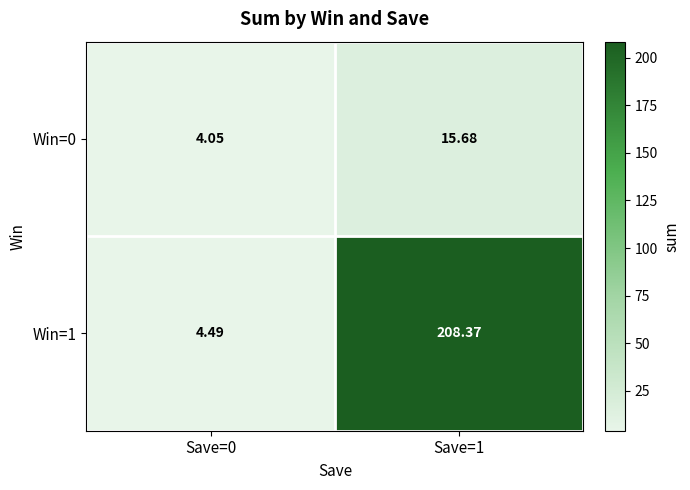

Is the value of Win=1 at Save=0 greater than the value of Win=0 at Save=0?

Yes